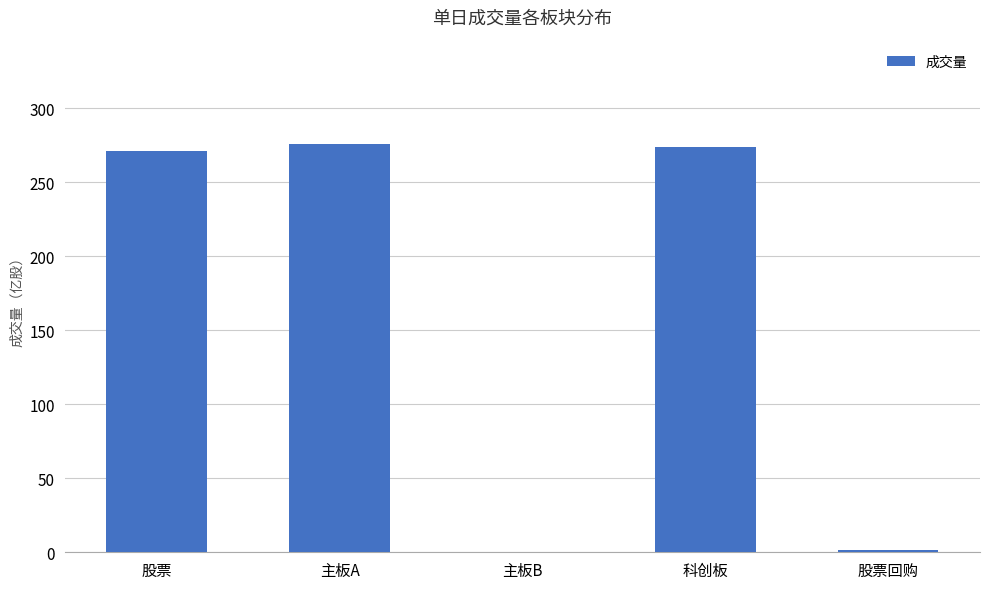

What is the greatest value displayed?

275.7